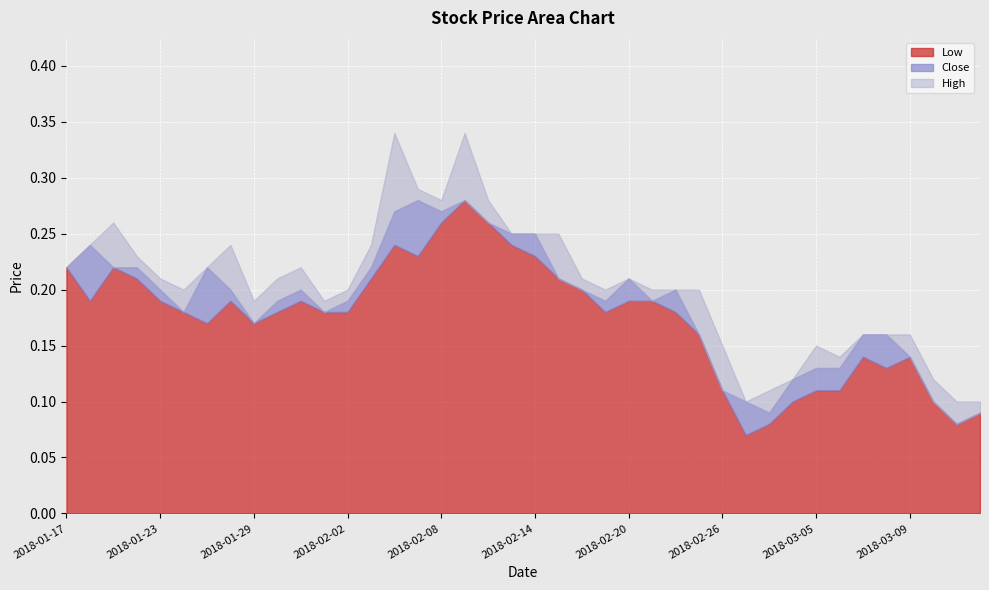

True or false: Close and High cross at least once.

False